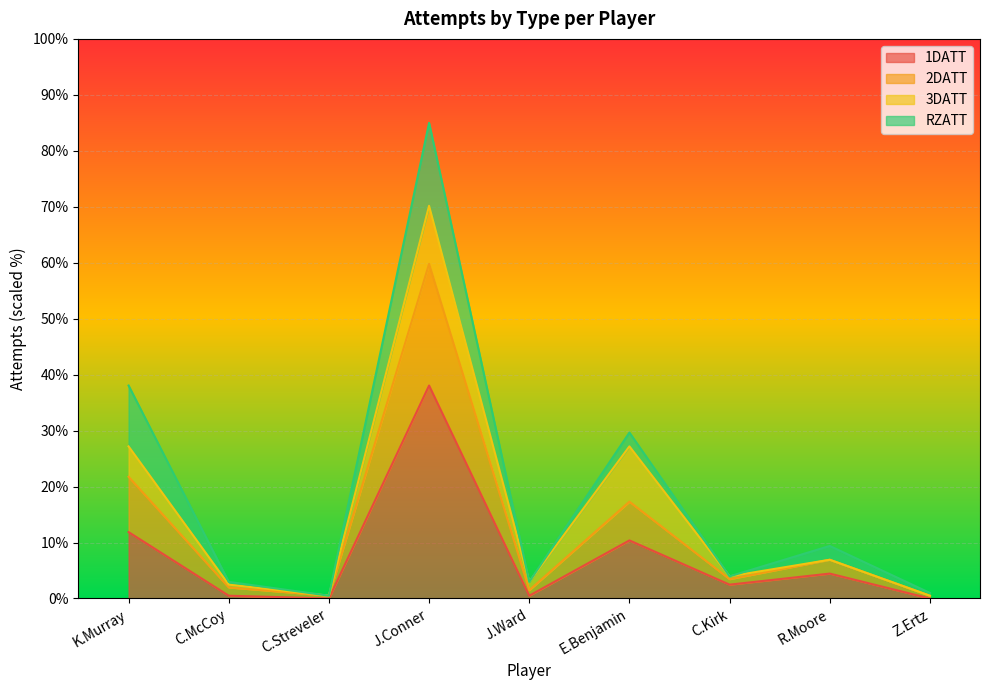

True or false: 2DATT has more than 1 interior local peaks.

True